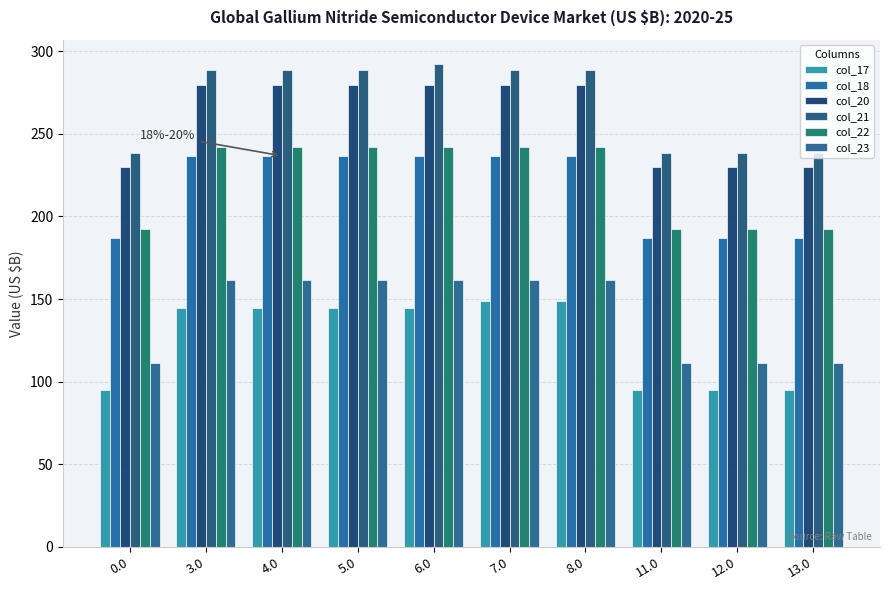

Reading right to left, transcribe all the data shown in this chart.

col_17: 13.0=94.8	12.0=94.8	11.0=94.8	8.0=148.8	7.0=148.8	6.0=144.8	5.0=144.8	4.0=144.8	3.0=144.8	0.0=94.8
col_18: 13.0=186.7	12.0=186.7	11.0=186.7	8.0=236.7	7.0=236.7	6.0=236.7	5.0=236.7	4.0=236.7	3.0=236.7	0.0=186.7
col_20: 13.0=229.9	12.0=229.9	11.0=229.9	8.0=279.9	7.0=279.9	6.0=279.9	5.0=279.9	4.0=279.9	3.0=279.9	0.0=229.9
col_21: 13.0=238.4	12.0=238.4	11.0=238.4	8.0=288.4	7.0=288.4	6.0=292.3	5.0=288.4	4.0=288.4	3.0=288.4	0.0=238.4
col_22: 13.0=192.3	12.0=192.3	11.0=192.3	8.0=242.3	7.0=242.3	6.0=242.3	5.0=242.3	4.0=242.3	3.0=242.3	0.0=192.3
col_23: 13.0=111.3	12.0=111.3	11.0=111.3	8.0=161.3	7.0=161.3	6.0=161.3	5.0=161.3	4.0=161.3	3.0=161.3	0.0=111.3